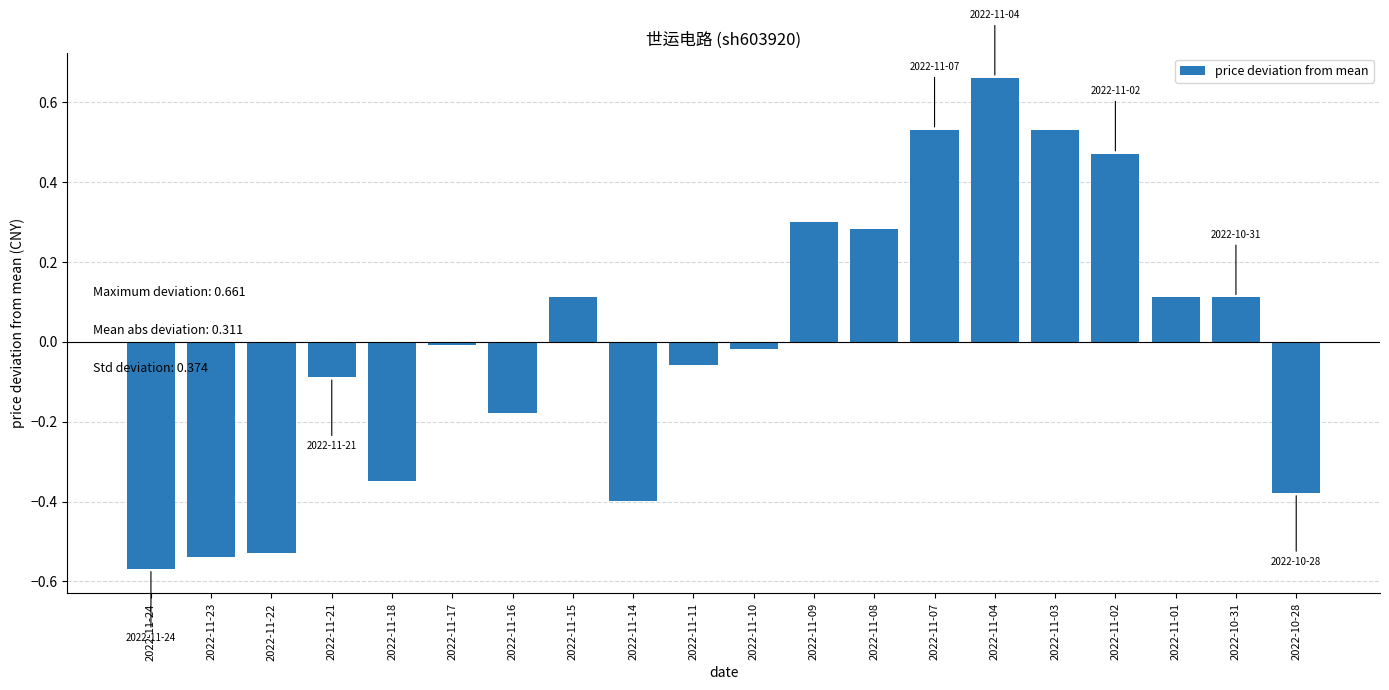

What is the difference between the maximum and second lowest values?

1.2